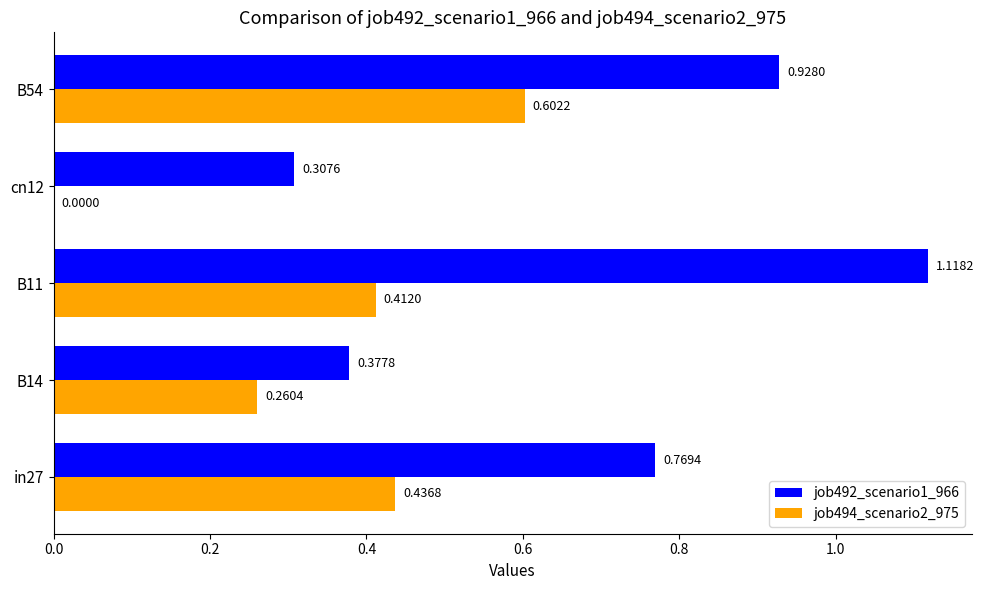

What is the sum of all job492_scenario1_966 values?

3.5